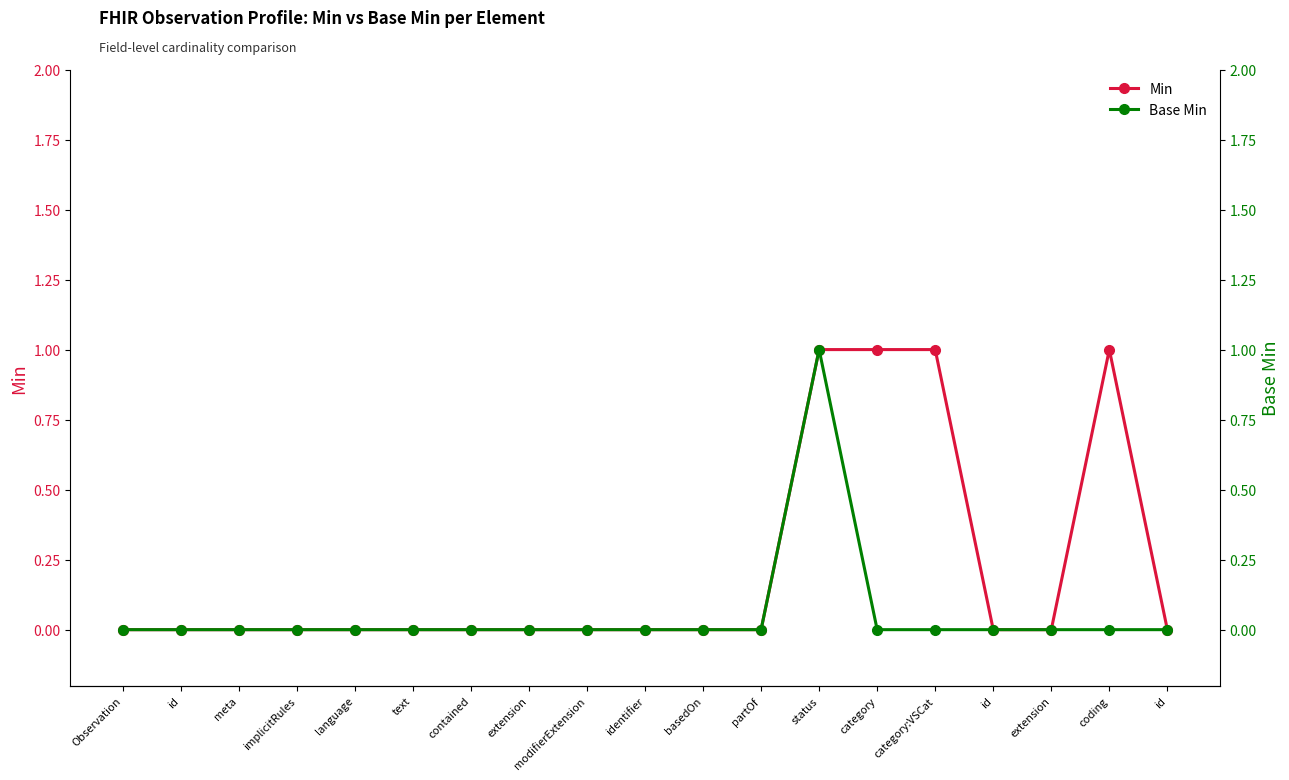

True or false: Min and Base Min intersect in this chart.

False